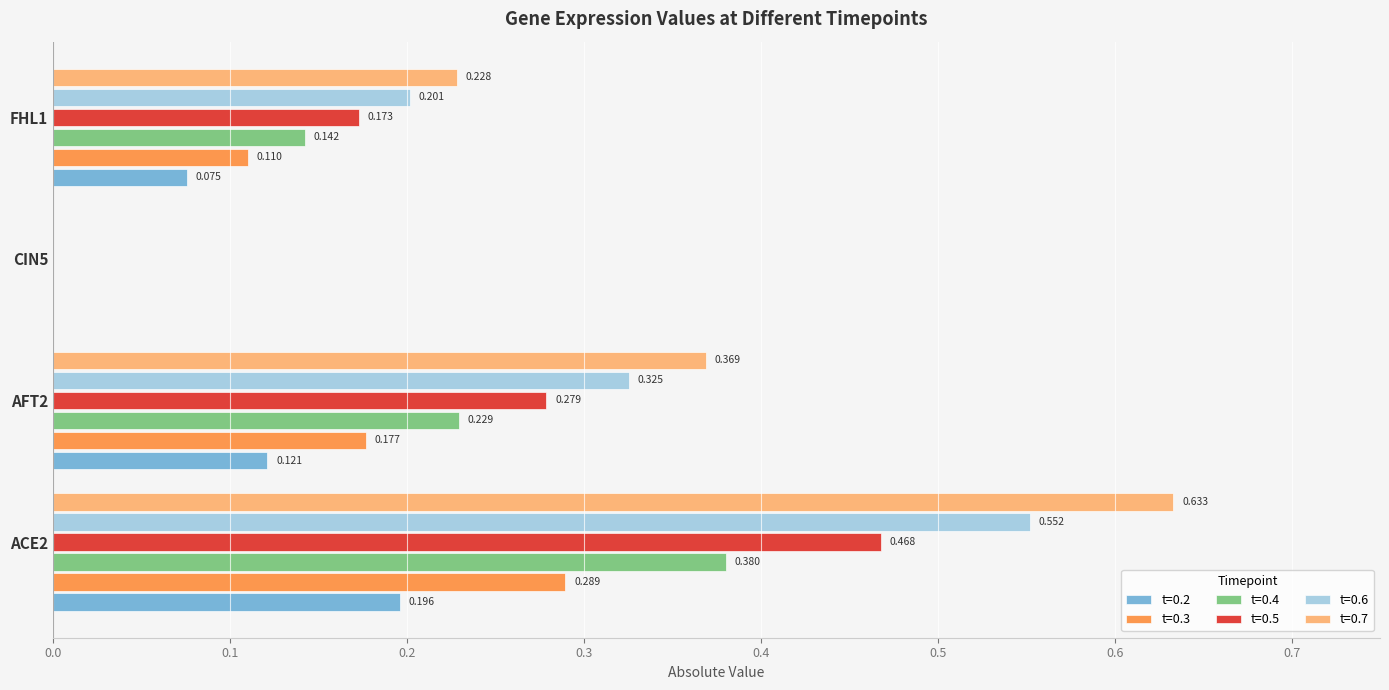

Is the value of t=0.2 at CIN5 greater than the value of t=0.3 at FHL1?

No